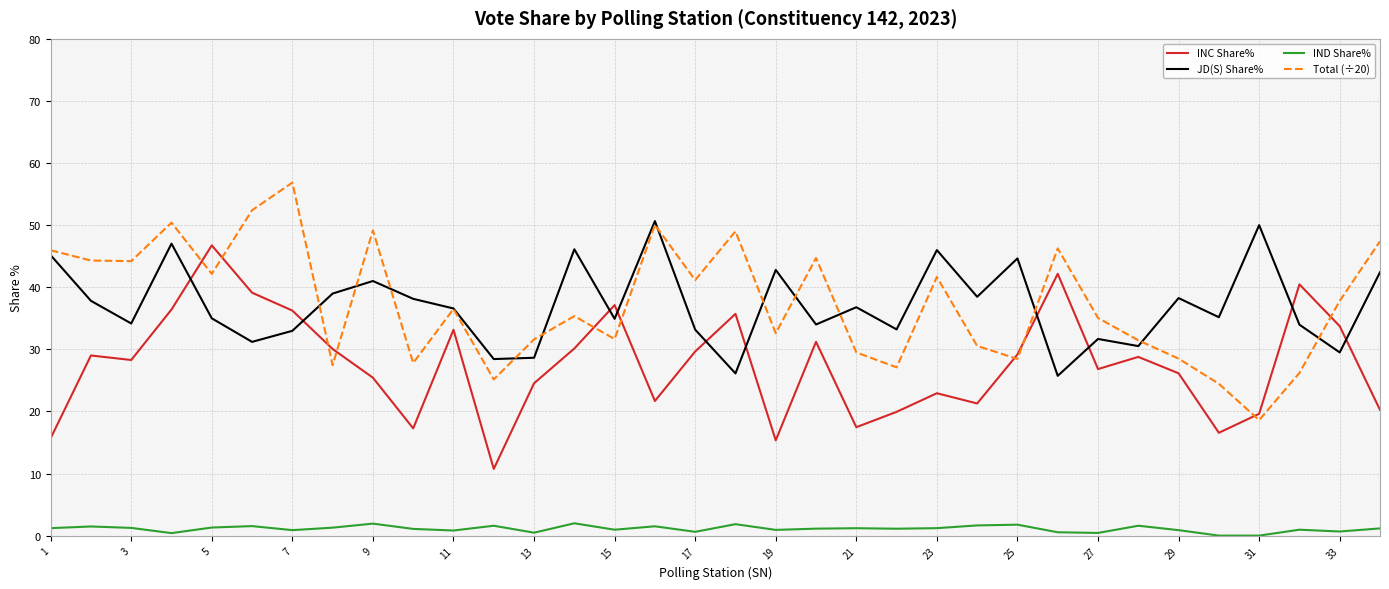

Rank the series by their maximum value, from lowest to highest.

IND Share%, INC Share%, JD(S) Share%, Total (÷20)